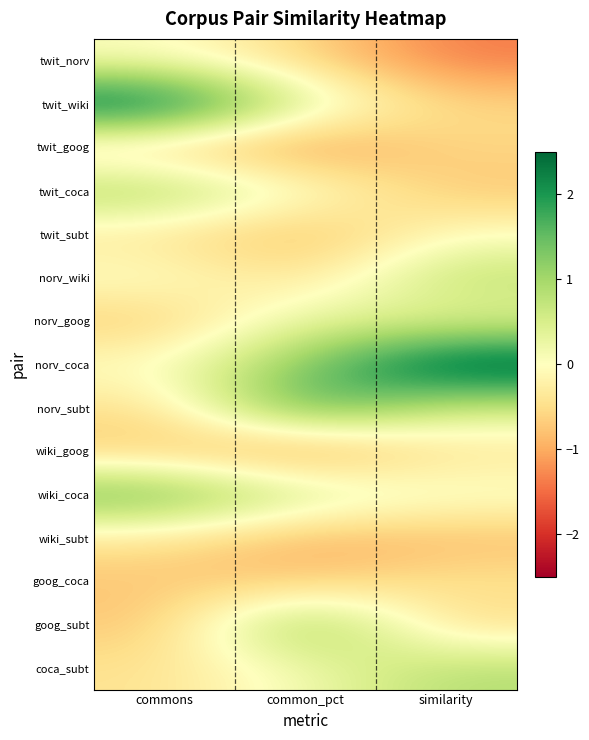

What is the difference between the highest and lowest values at similarity?

4.3